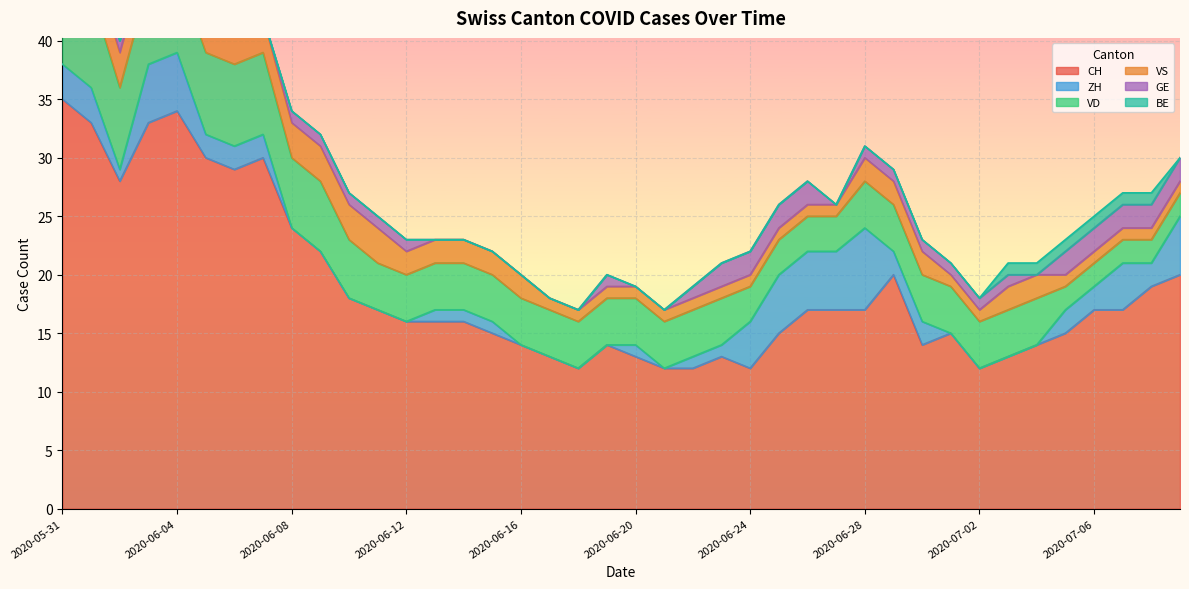

The value of BE at 2020-06-15 is 1. True or false?

False